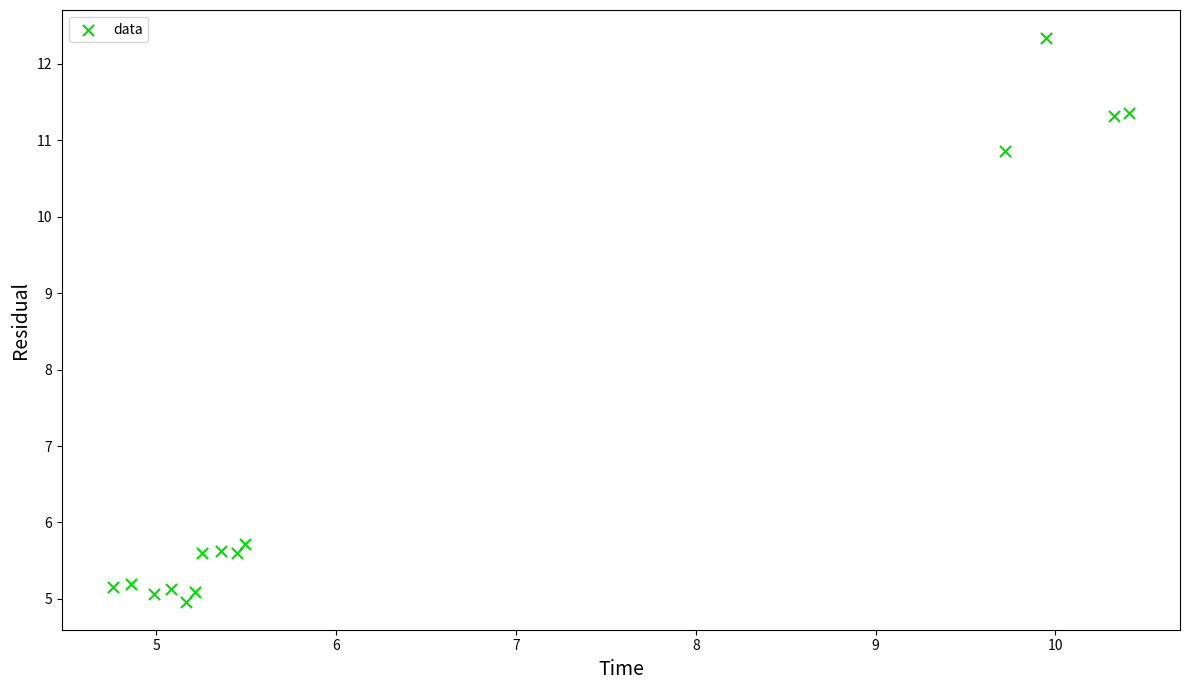

What is the range of Y values (max minus min)?

7.4